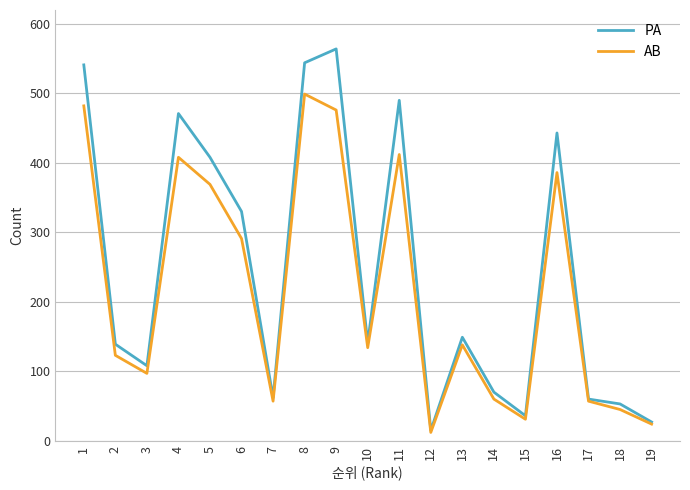

At how many categories does at least one series exceed 430?

6